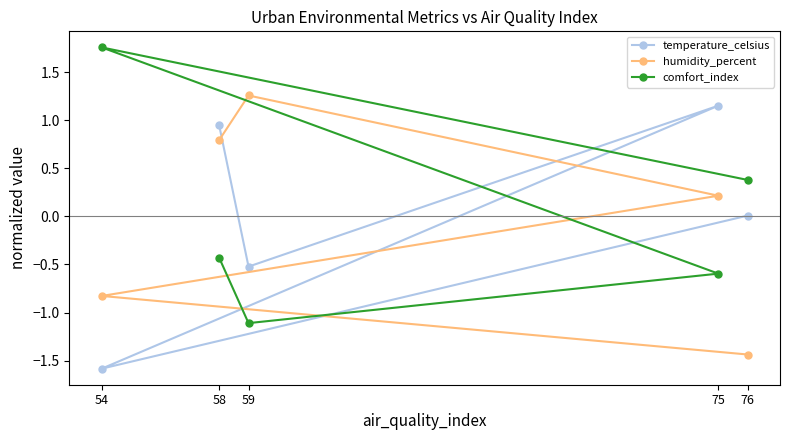

Between 54 and 59, which series saw the biggest shift?

comfort_index